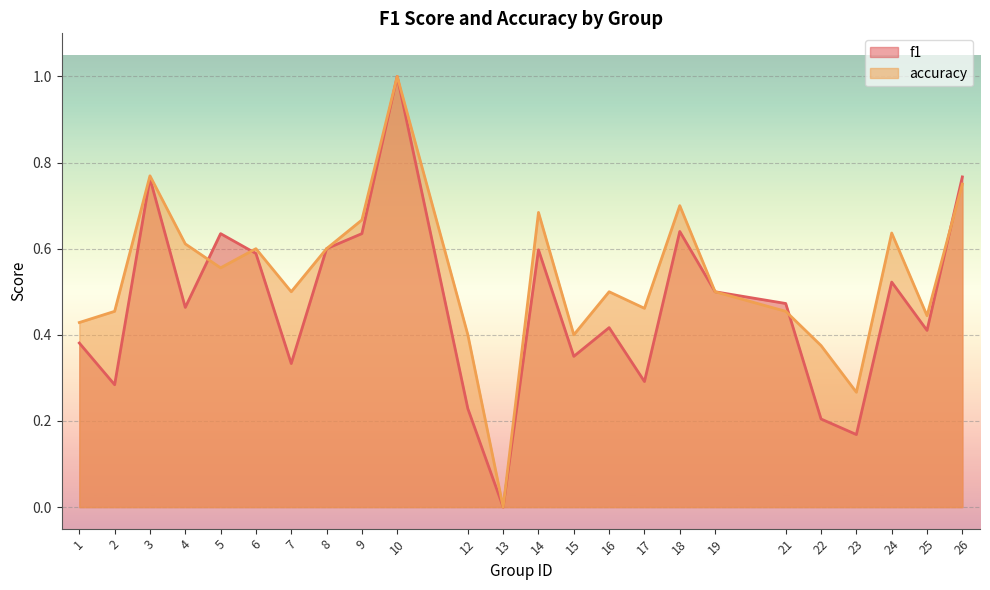

Which series changed the most between 9 and 10?

f1